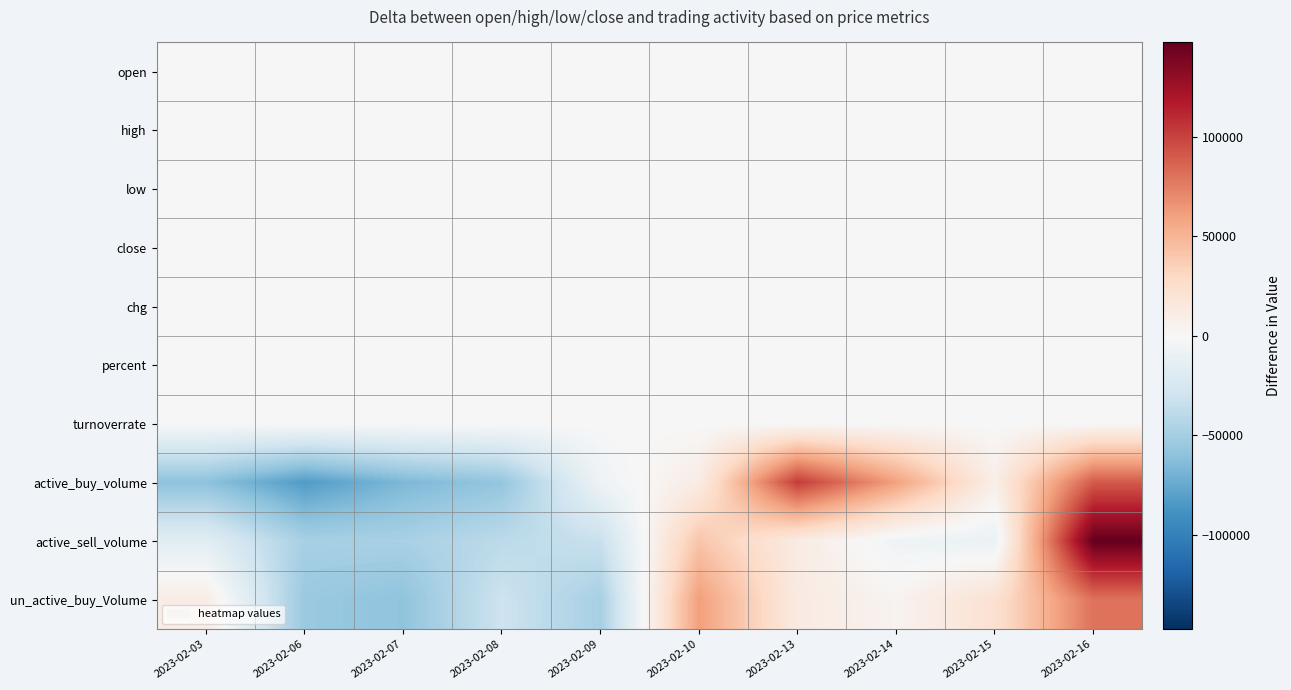

Reading left to right, what are all the values shown in this chart?

open: 2023-02-03=-0.4	2023-02-06=-0.3	2023-02-07=-0.6	2023-02-08=-0.4	2023-02-09=-0.3	2023-02-10=0.5	2023-02-13=-0.1	2023-02-14=0.3	2023-02-15=0.5	2023-02-16=0.9
high: 2023-02-03=-0.5	2023-02-06=-0.5	2023-02-07=-0.5	2023-02-08=-0.4	2023-02-09=-0.2	2023-02-10=0.4	2023-02-13=0.2	2023-02-14=0.3	2023-02-15=0.4	2023-02-16=0.7
low: 2023-02-03=-0.5	2023-02-06=-0.3	2023-02-07=-0.2	2023-02-08=-0.1	2023-02-09=-0.2	2023-02-10=0.1	2023-02-13=0.2	2023-02-14=0.4	2023-02-15=0.7	2023-02-16=-0.2
close: 2023-02-03=-0.4	2023-02-06=-0.4	2023-02-07=-0.3	2023-02-08=-0.2	2023-02-09=0.1	2023-02-10=-0.1	2023-02-13=0.4	2023-02-14=0.6	2023-02-15=0.7	2023-02-16=-0.4
chg: 2023-02-03=-0.0	2023-02-06=0.0	2023-02-07=0.1	2023-02-08=0.1	2023-02-09=0.3	2023-02-10=-0.2	2023-02-13=0.5	2023-02-14=0.2	2023-02-15=0.1	2023-02-16=-1.1
percent: 2023-02-03=-0.1	2023-02-06=-0.0	2023-02-07=0.5	2023-02-08=0.2	2023-02-09=1.1	2023-02-10=-0.7	2023-02-13=1.8	2023-02-14=0.8	2023-02-15=0.2	2023-02-16=-3.8
turnoverrate: 2023-02-03=-1.2	2023-02-06=-2.0	2023-02-07=-2.0	2023-02-08=-1.0	2023-02-09=-0.8	2023-02-10=1.6	2023-02-13=1.5	2023-02-14=0.5	2023-02-15=0.1	2023-02-16=3.3
active_buy_volume: 2023-02-03=-60028.0	2023-02-06=-82528.0	2023-02-07=-66328.0	2023-02-08=-57154.0	2023-02-09=-6878.0	2023-02-10=11272.0	2023-02-13=102828.0	2023-02-14=60072.0	2023-02-15=8772.0	2023-02-16=89972.0
active_sell_volume: 2023-02-03=-16272.2	2023-02-06=-48479.2	2023-02-07=-48079.2	2023-02-08=-38879.2	2023-02-09=-32979.2	2023-02-10=41220.8	2023-02-13=11820.8	2023-02-14=-5879.2	2023-02-15=-9742.2	2023-02-16=147268.8
un_active_buy_Volume: 2023-02-03=11466.0	2023-02-06=-54736.0	2023-02-07=-58934.0	2023-02-08=-30434.0	2023-02-09=-48634.0	2023-02-10=61066.0	2023-02-13=12684.0	2023-02-14=4366.0	2023-02-15=22666.0	2023-02-16=80490.0